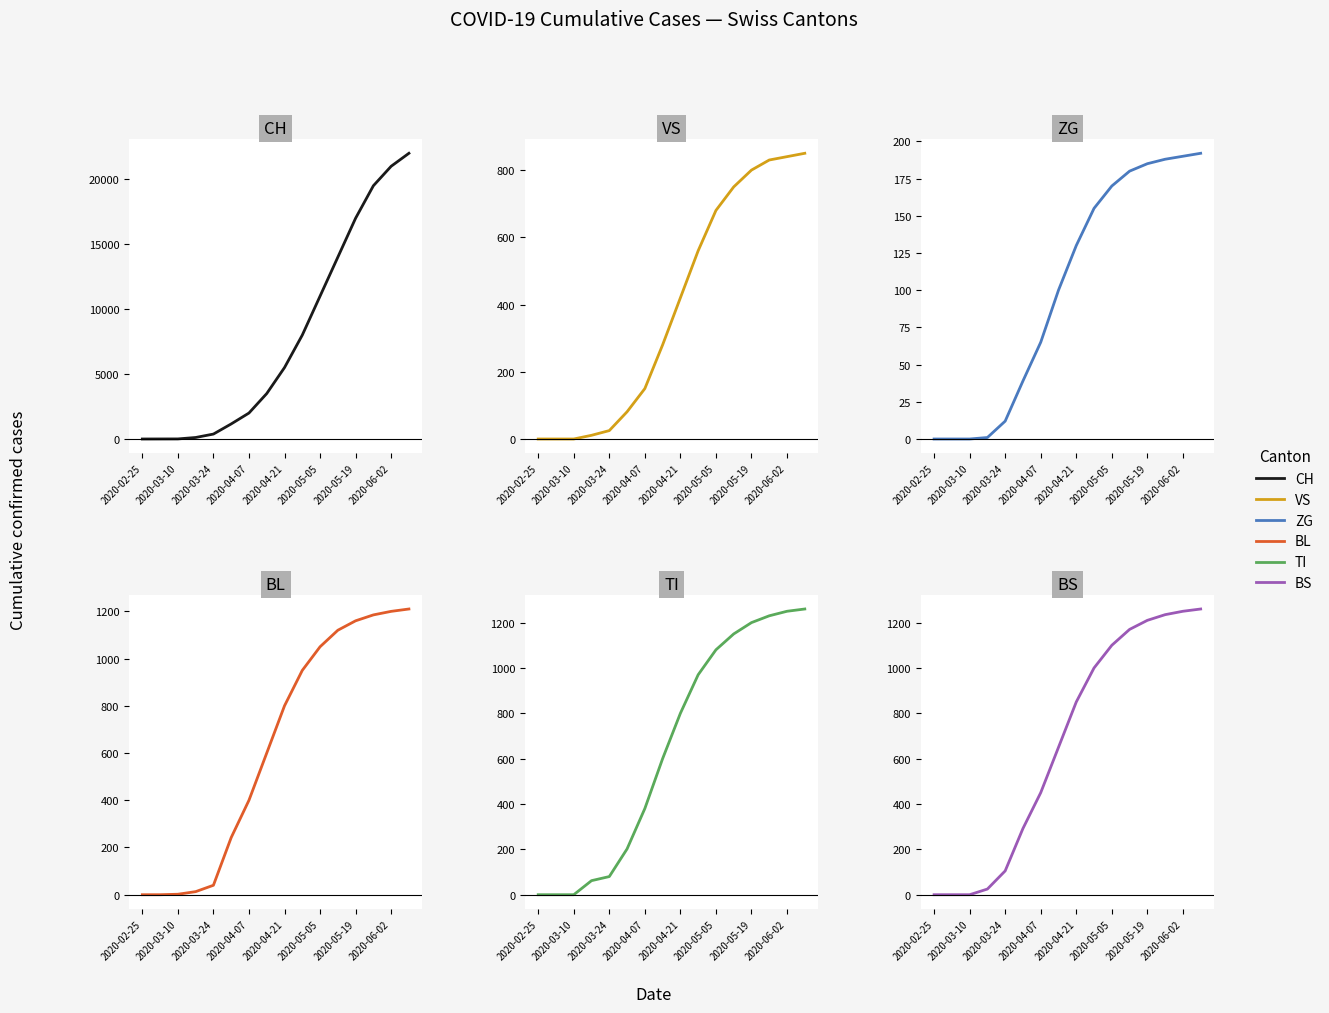

True or false: ZG and BL cross at least once.

False